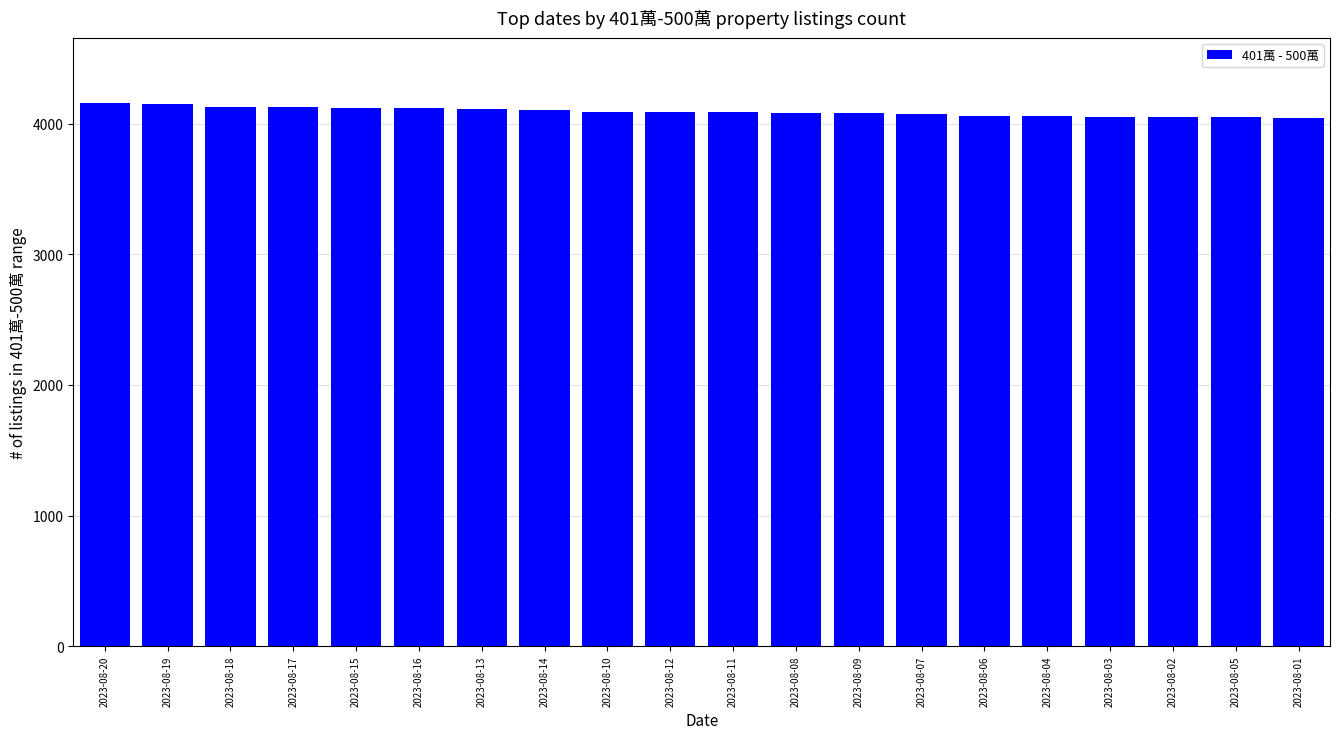

What is the label of the 7th bar from the left?

2023-08-13